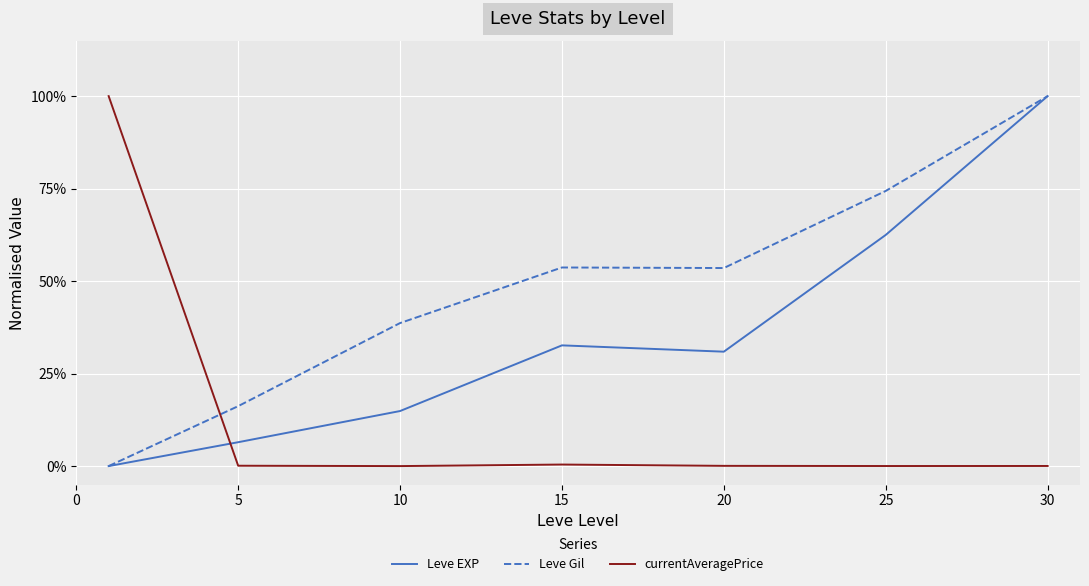

What are all the series names shown in the legend?

Leve EXP, Leve Gil, currentAveragePrice